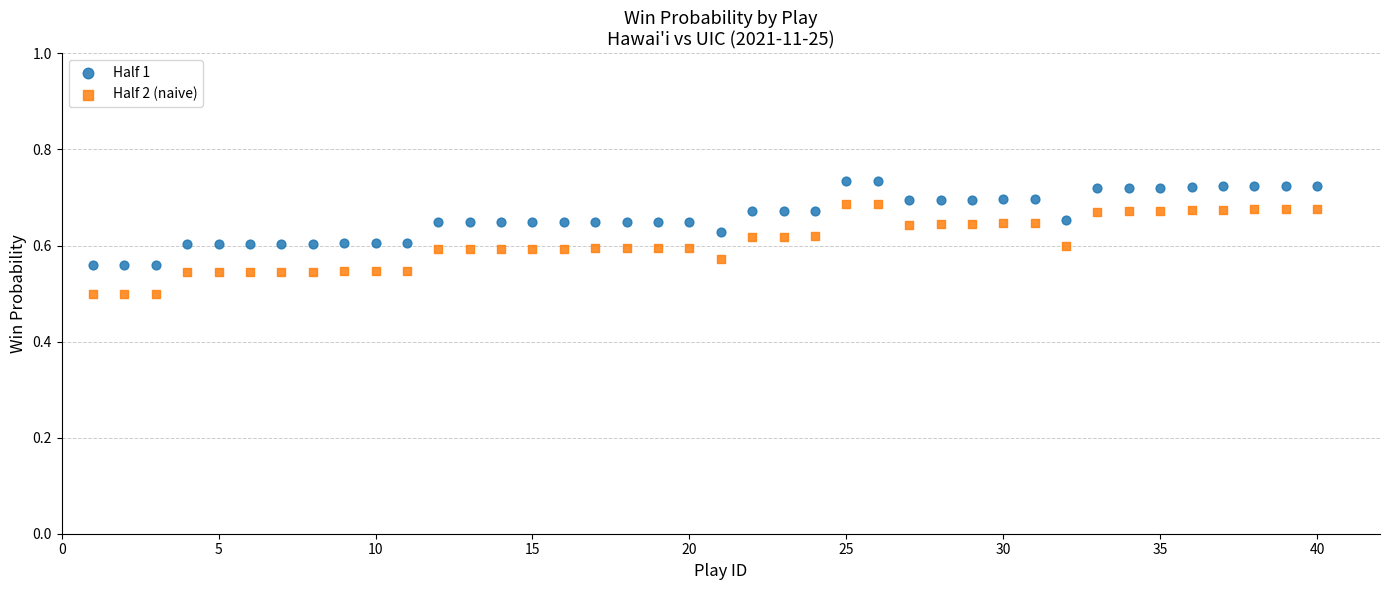

Which series contains the highest Y value?

Half 1